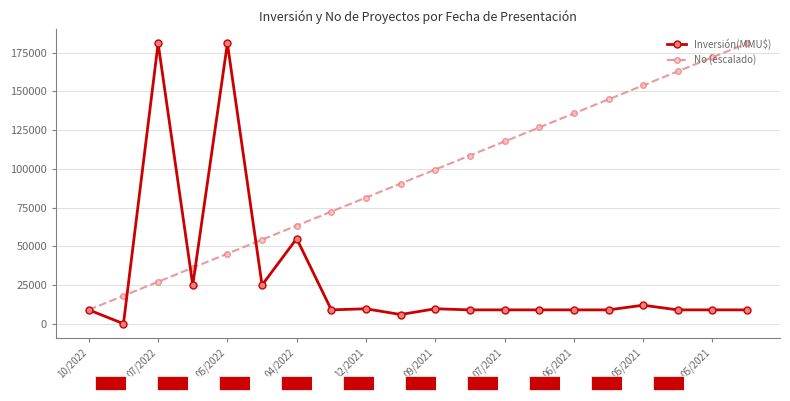

The Inversión(MMU$) series shows 108 at 07/2022. True or false?

False